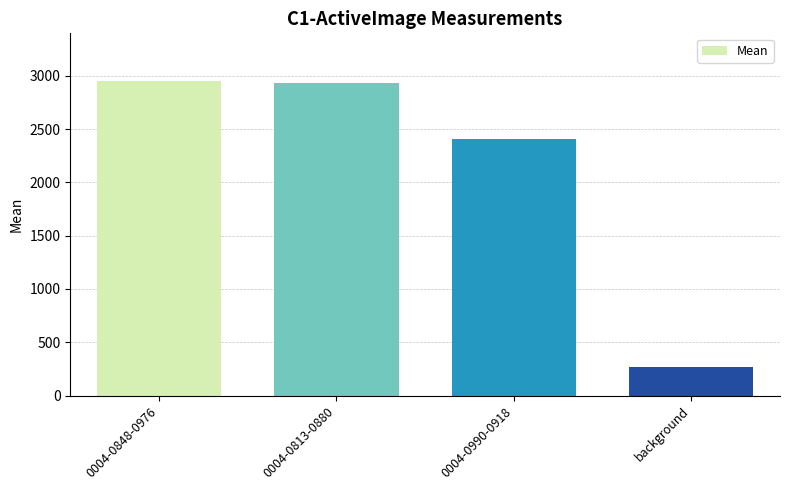

What is the ratio of the value at 0004-0990-0918 to the value at 0004-0813-0880?

0.8